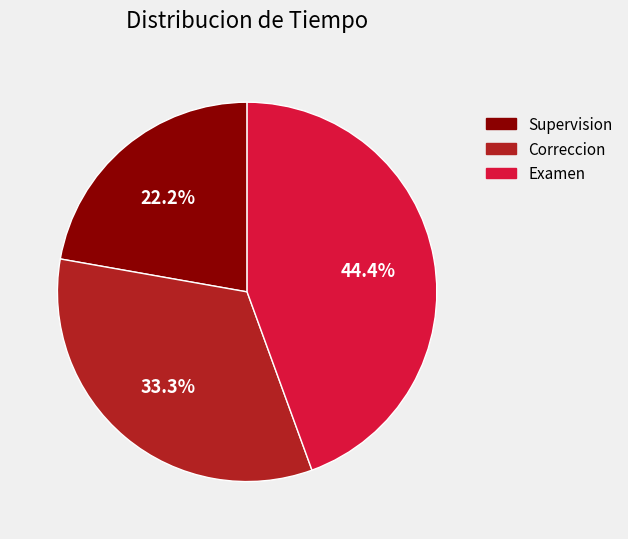

Does Correccion account for over 50% of the chart?

No